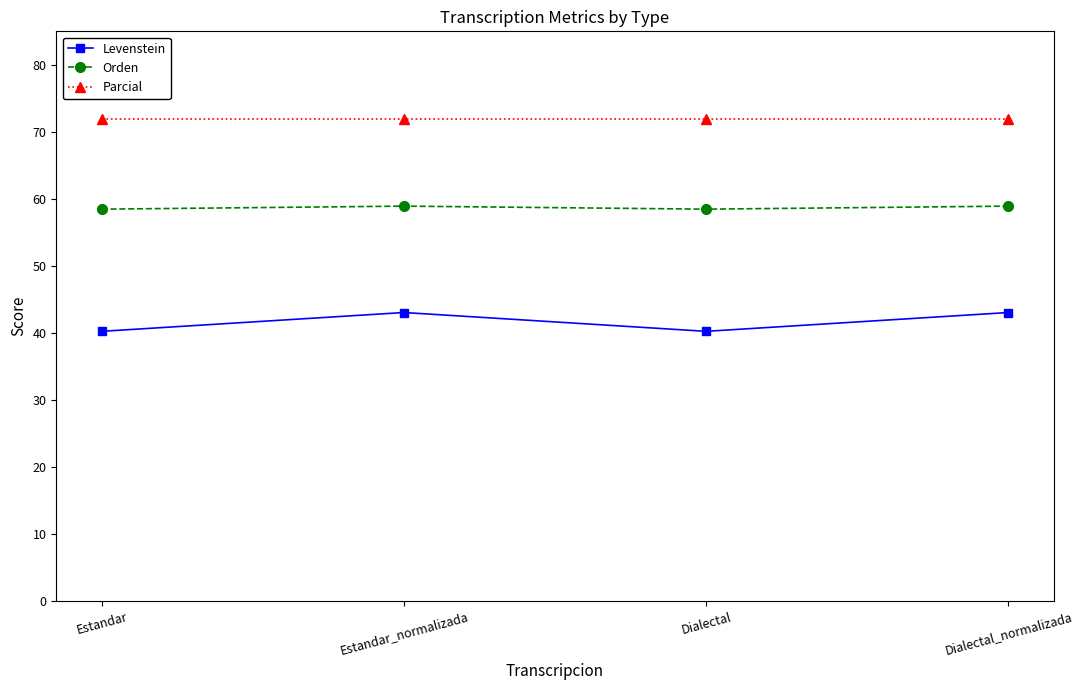

What is the highest value of the Orden series?

58.9